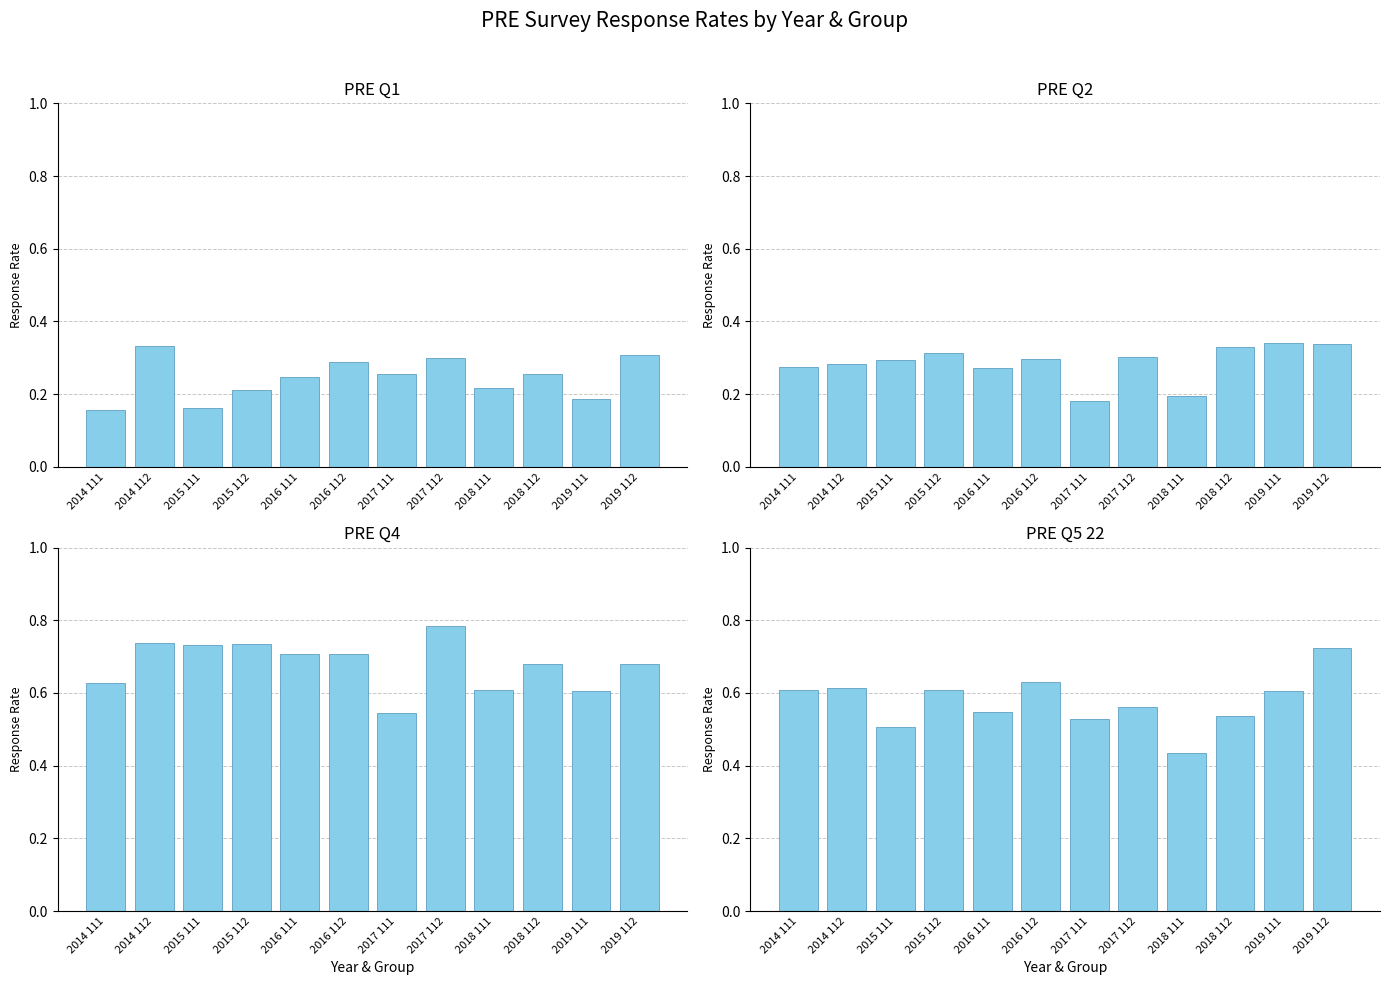

At which category is the sum across all series the highest?

2019 112